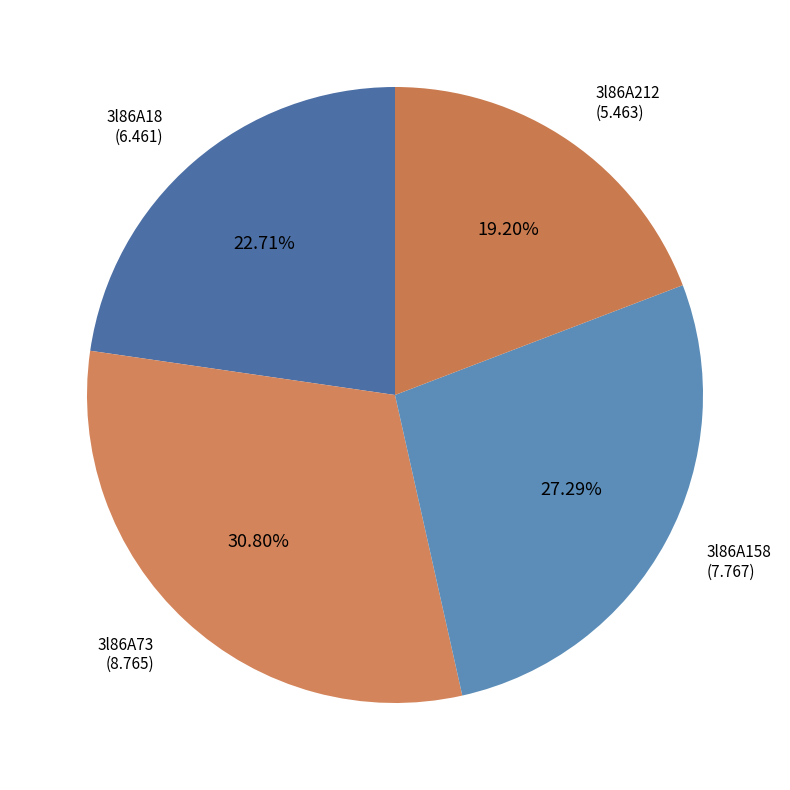

Is there any slice that represents more than half of the pie?

No